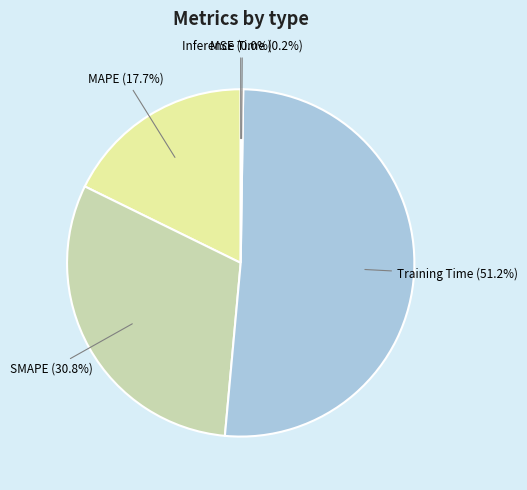

To the nearest percent, what is the difference between the SMAPE and MAPE slice percentages?

13%